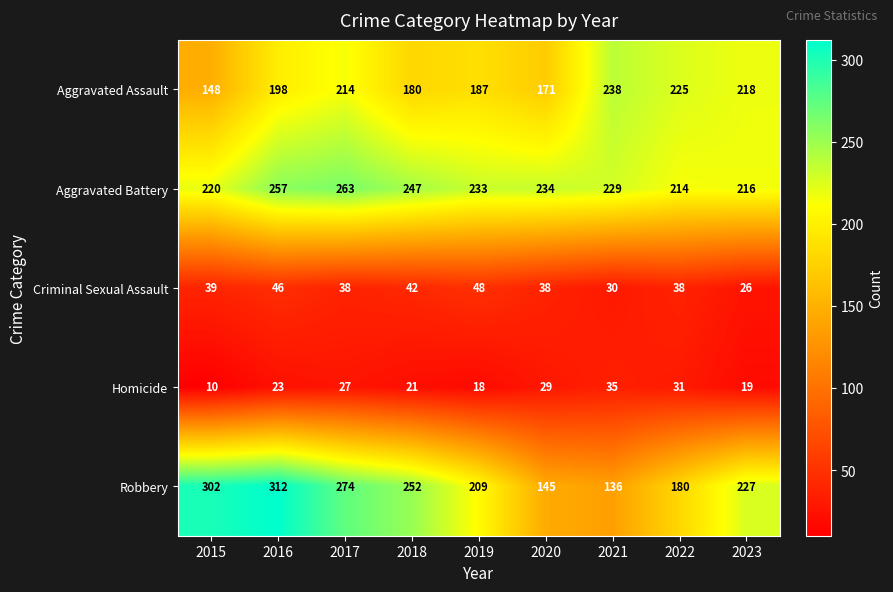

At 2020, list the series in order from smallest to largest.

Homicide, Criminal Sexual Assault, Robbery, Aggravated Assault, Aggravated Battery